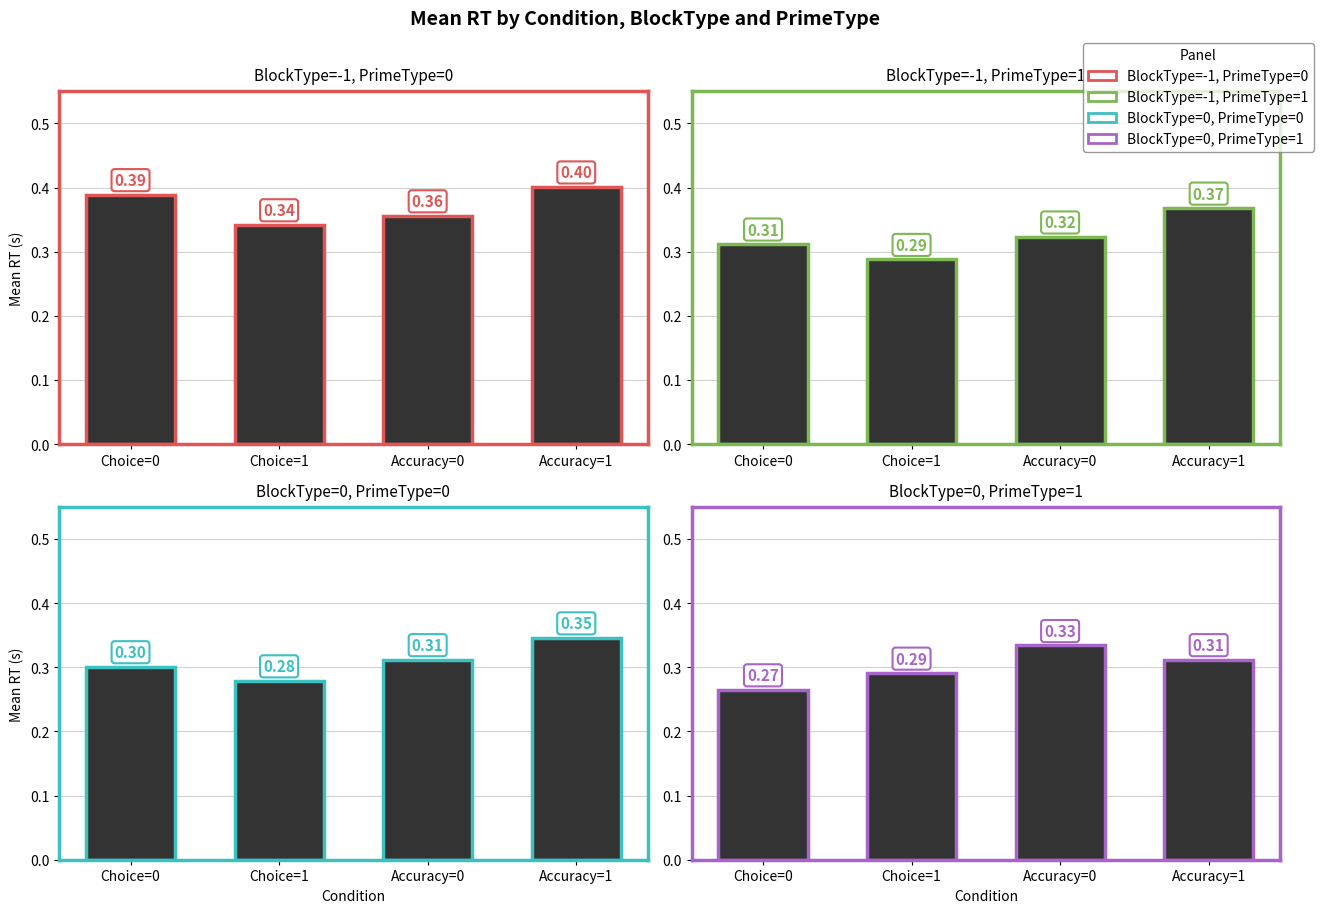

What is the total value across all series at Accuracy=0?

1.3